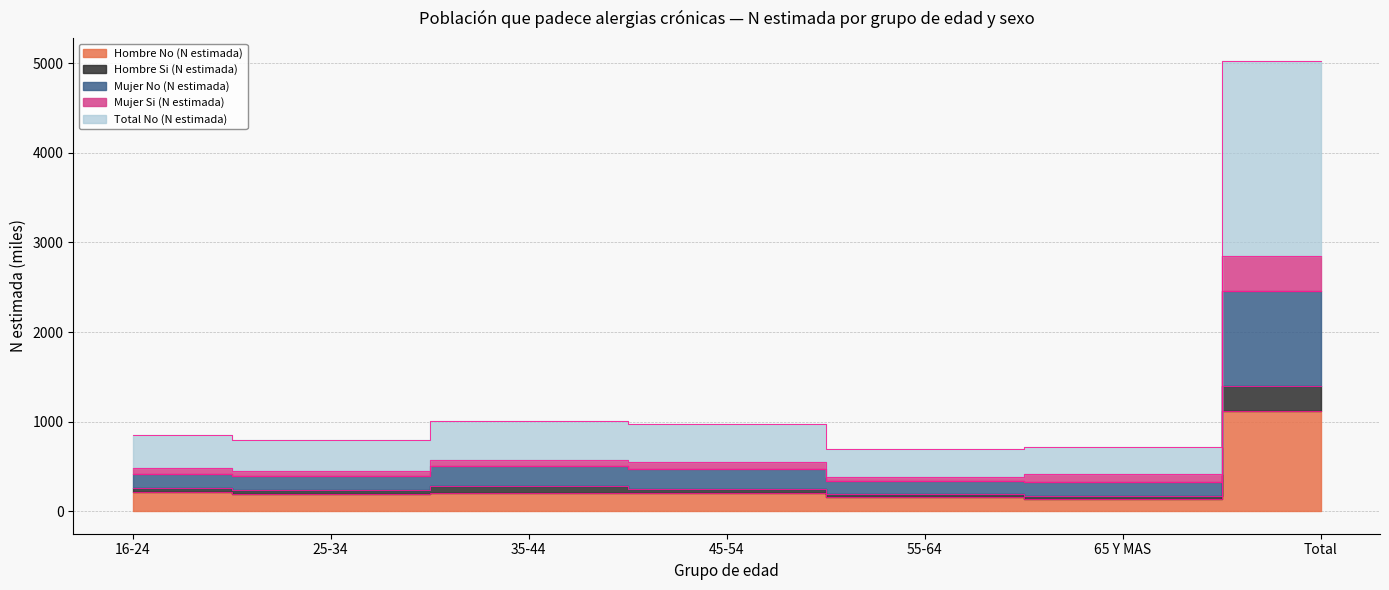

Where does the Total No (N estimada) series first go above 252?

16-24